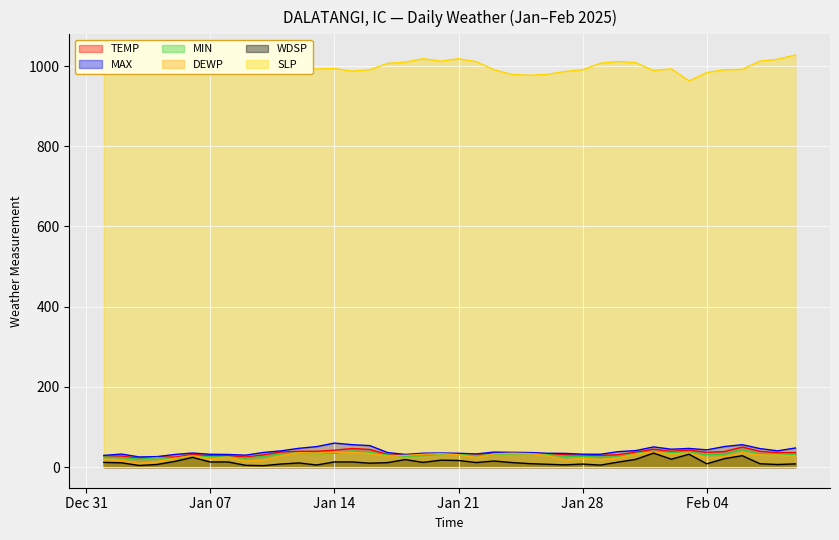

Which series has the largest total across all categories?

SLP